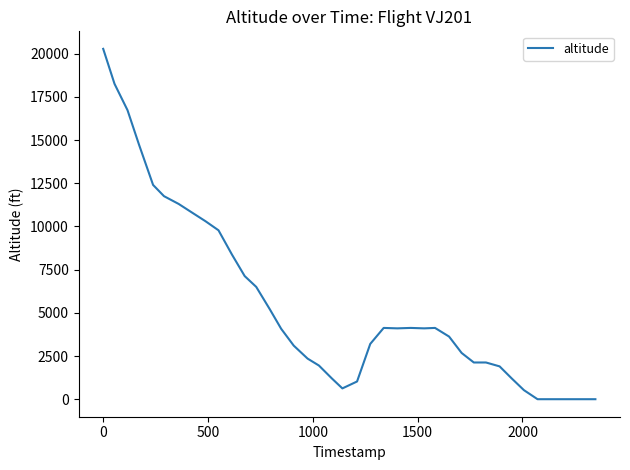

What is the difference between the maximum and minimum values?

20275